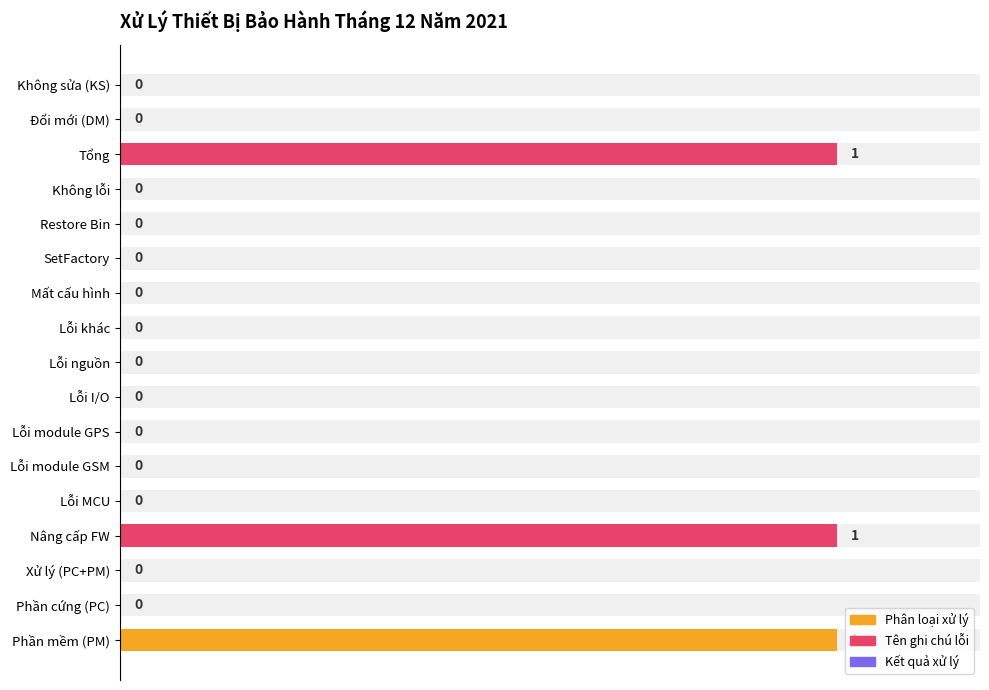

The value at Lỗi MCU is 0. True or false?

True